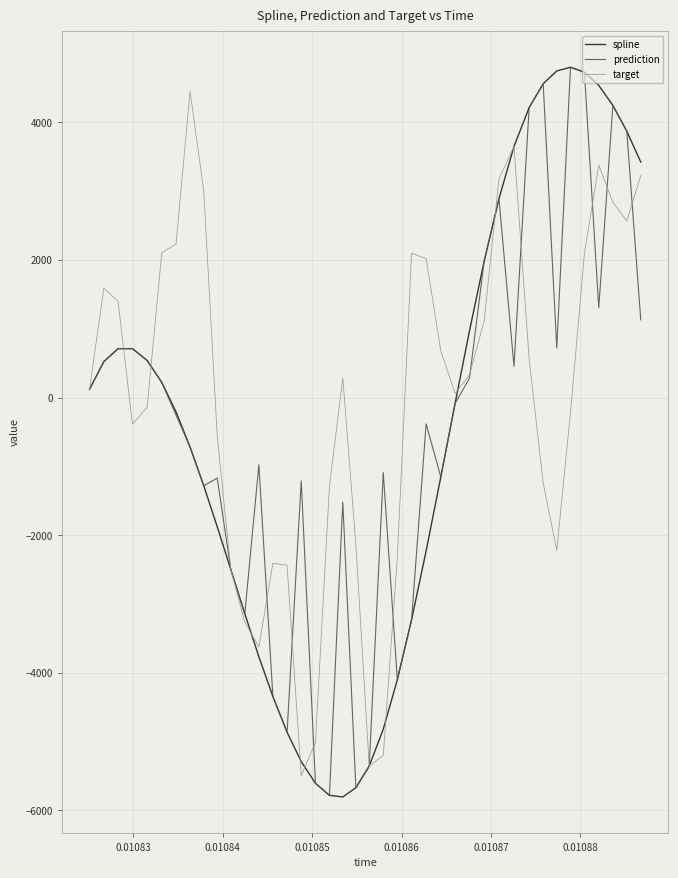

Does the chart have visible grid lines?

Yes